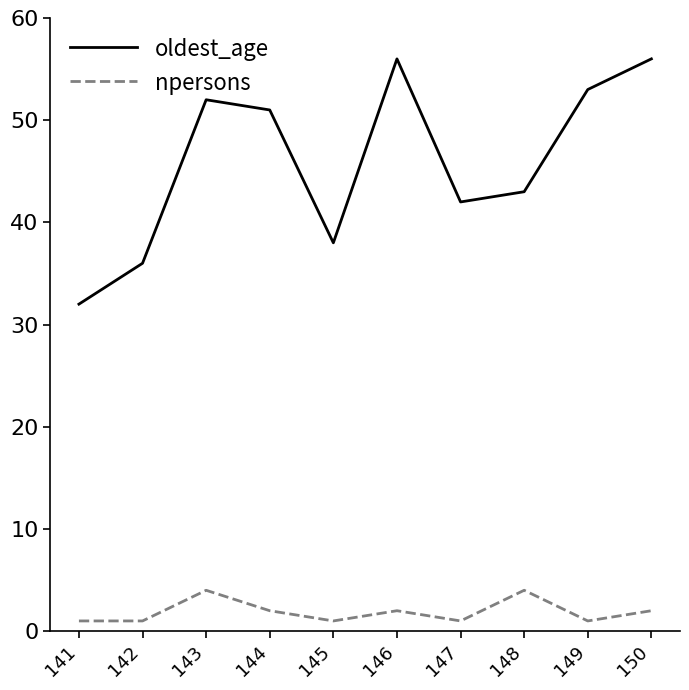

At which label does oldest_age first exceed 51?

143